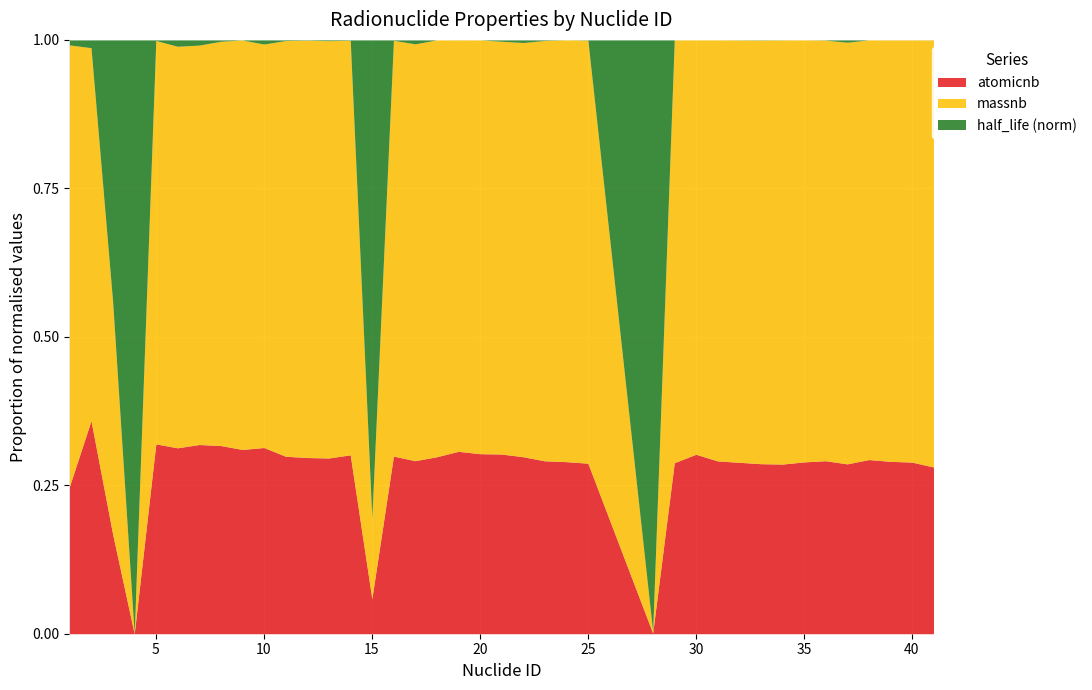

What is the sum of the atomicnb values at 2 and 33?

59.0